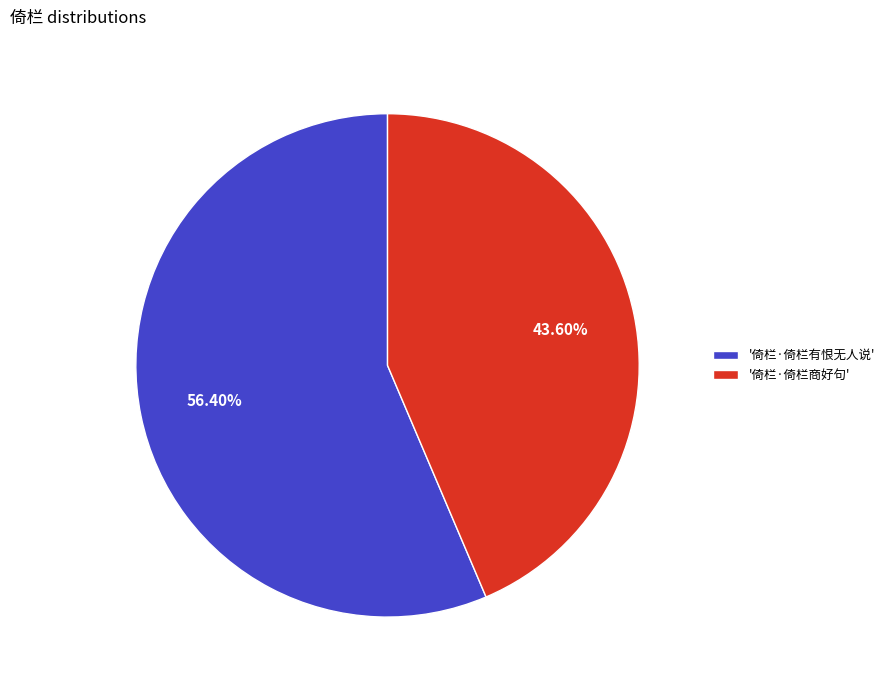

Which has a higher value, '倚栏·倚栏商好句' or '倚栏·倚栏有恨无人说'?

'倚栏·倚栏有恨无人说'